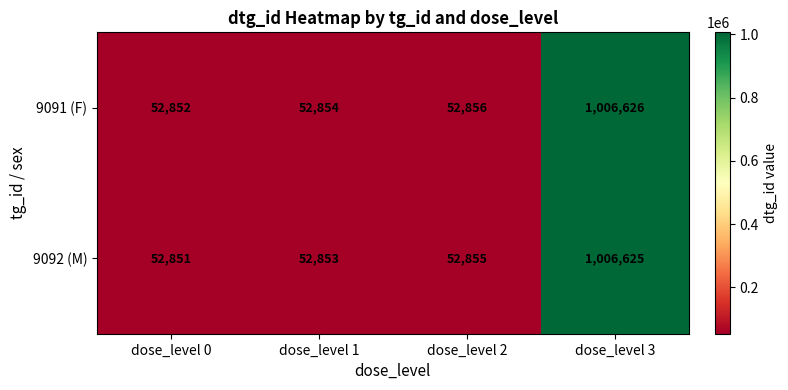

Reading left to right, what are all the values shown in this chart?

9091 (F): 52852	52854	52856	1006626
9092 (M): 52851	52853	52855	1006625